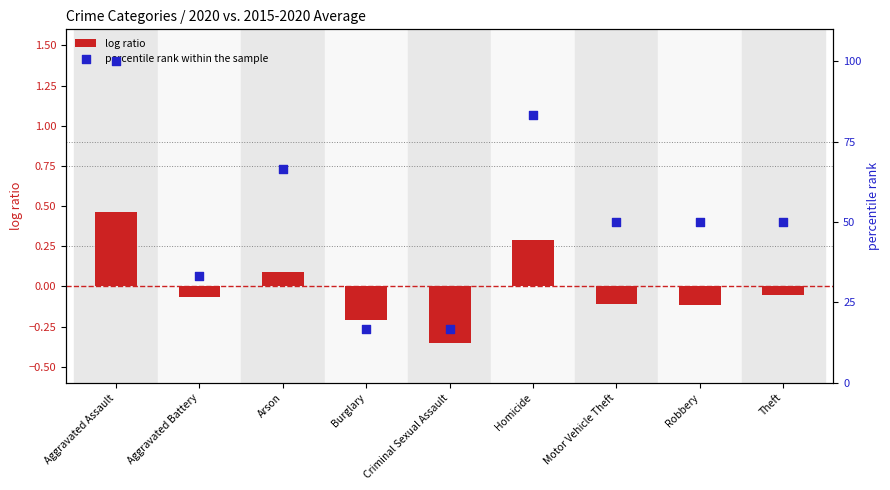

Which series has the largest total across all categories?

percentile rank within the sample